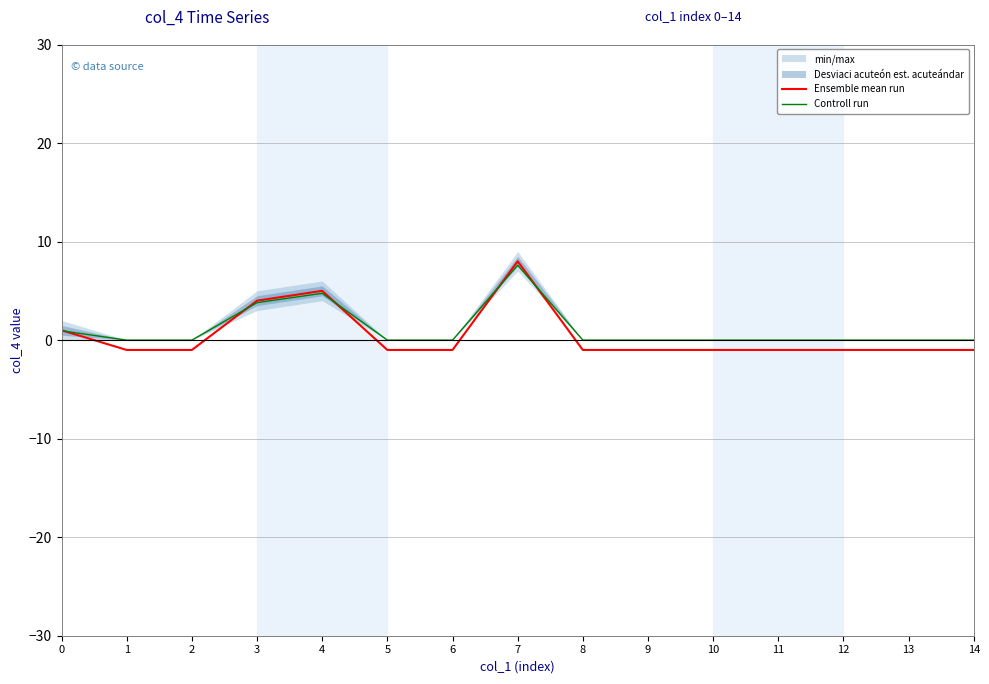

Is this an area chart (filled region under the line)?

No